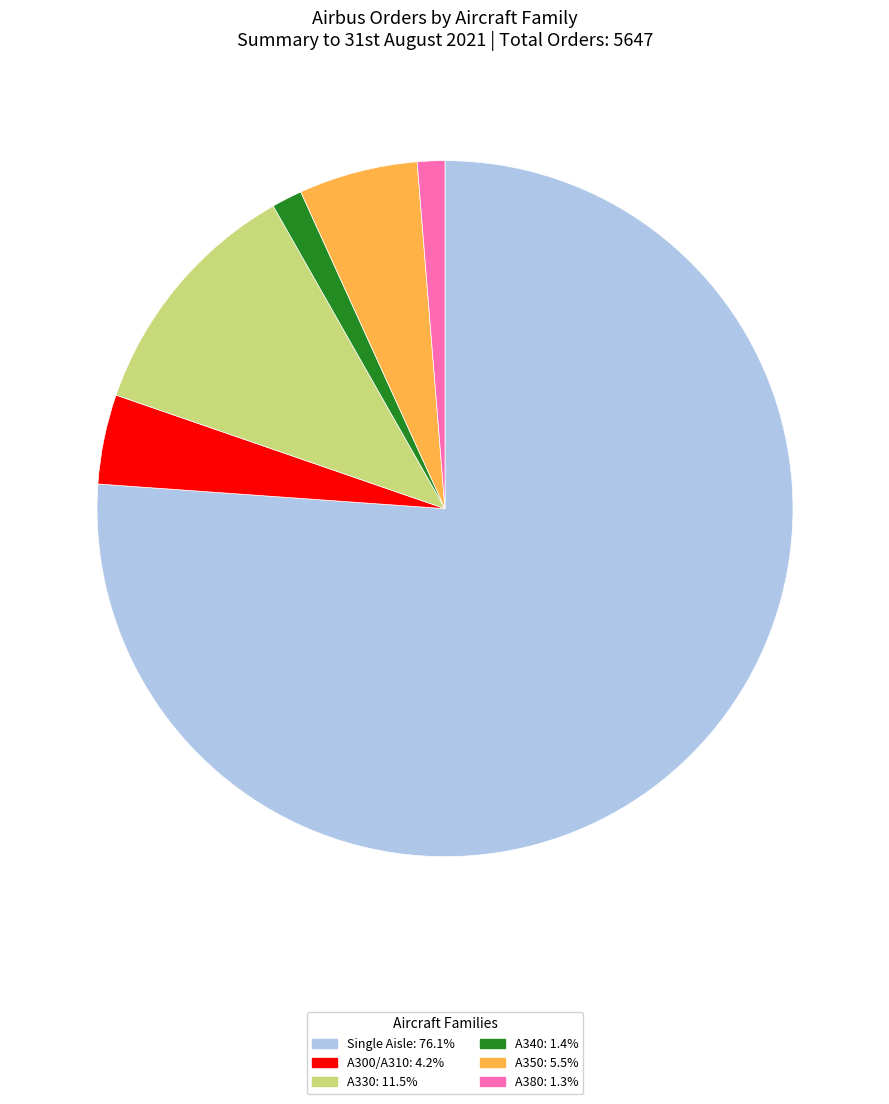

Count the number of slices in the pie.

6